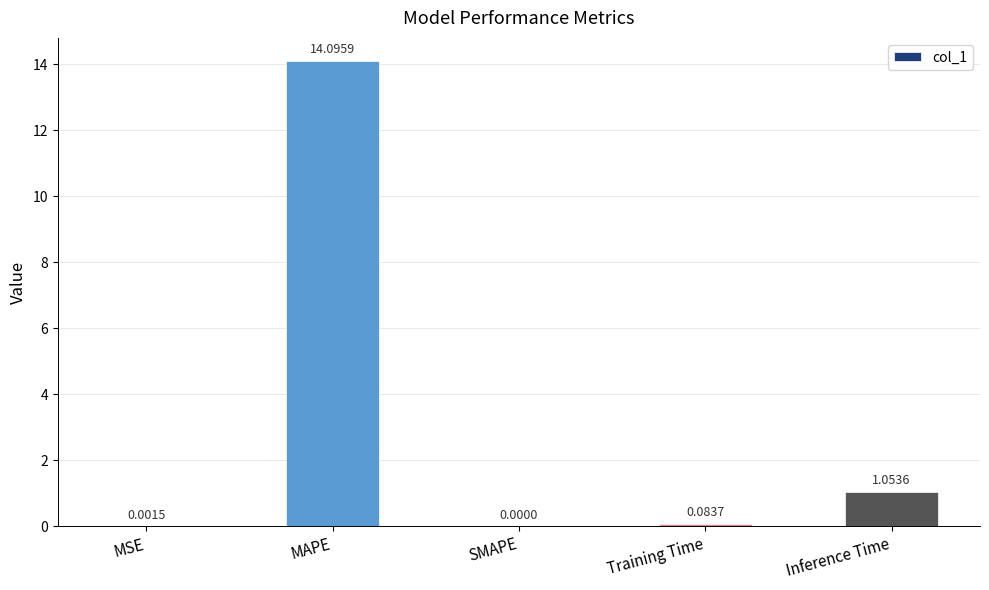

What is the change in value from MAPE to SMAPE?

-14.1